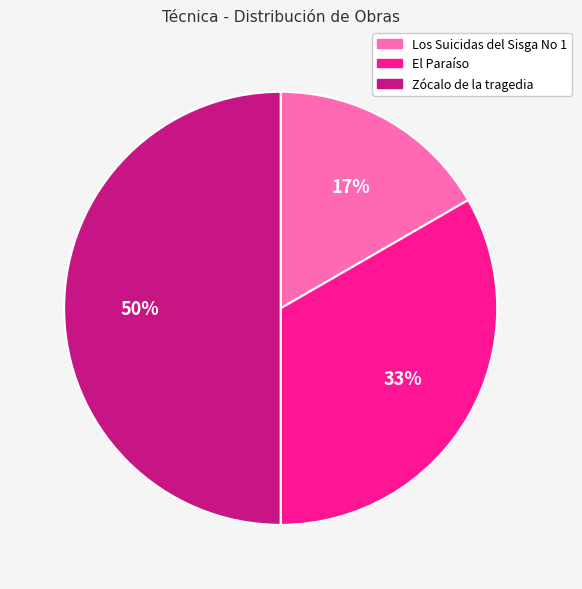

What percentage is the Zócalo de la tragedia slice, to the nearest percent?

50%